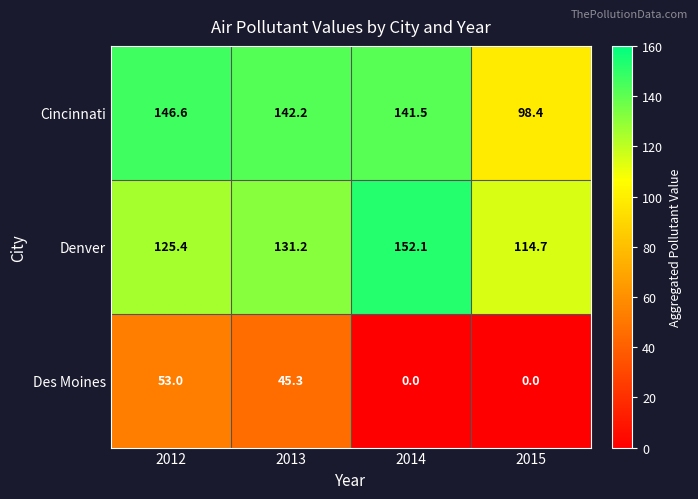

What value does the Des Moines series have at 2012?

53.0